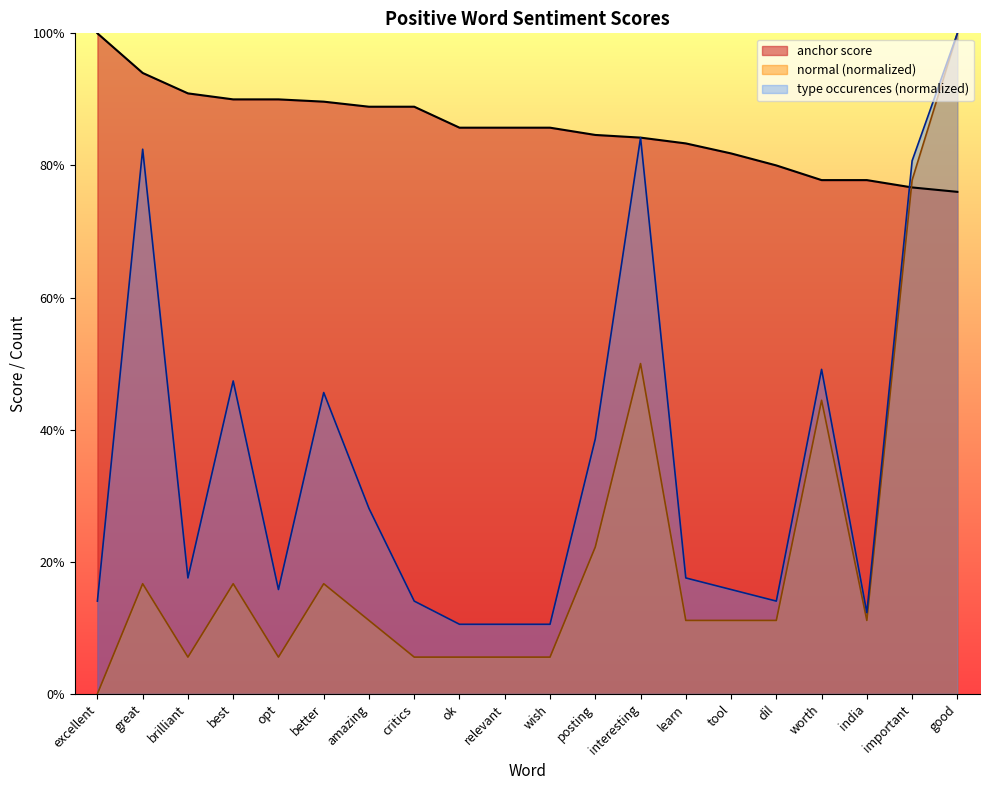

Which label corresponds to the smallest value in the chart?

excellent